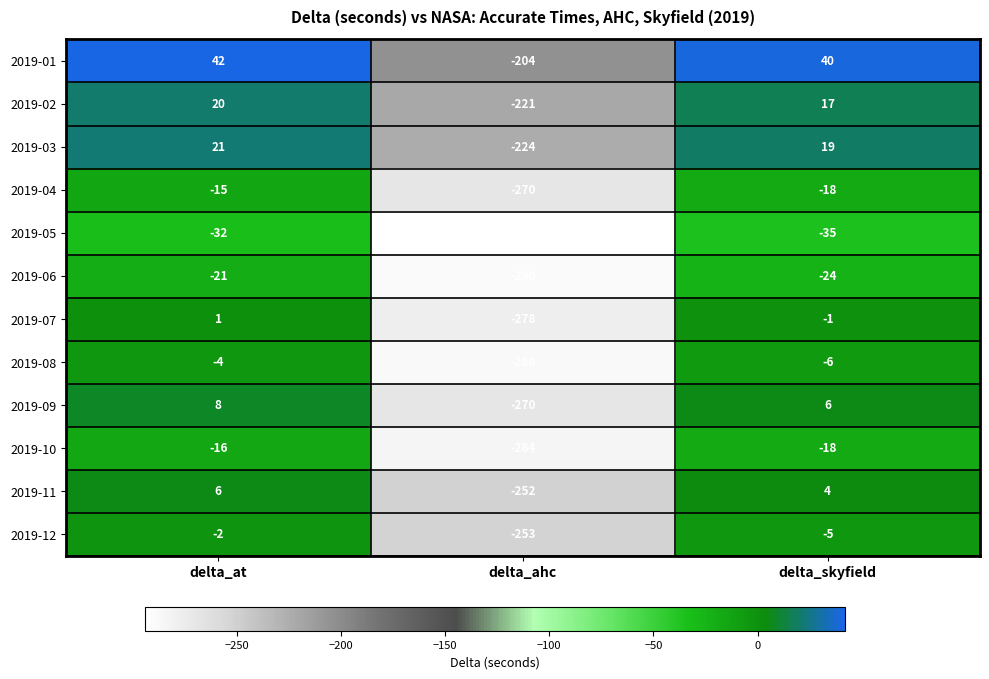

The value of 2019-03 at delta_at is 31. True or false?

False